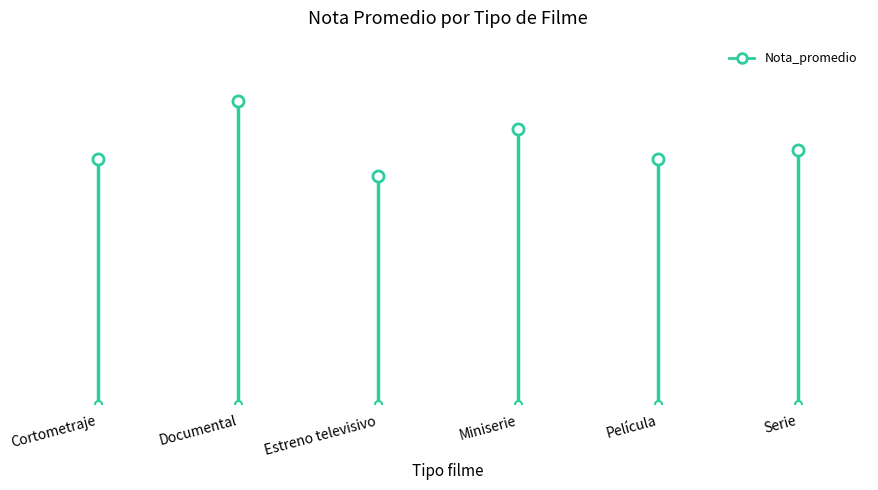

How many data points are less than 5?

1